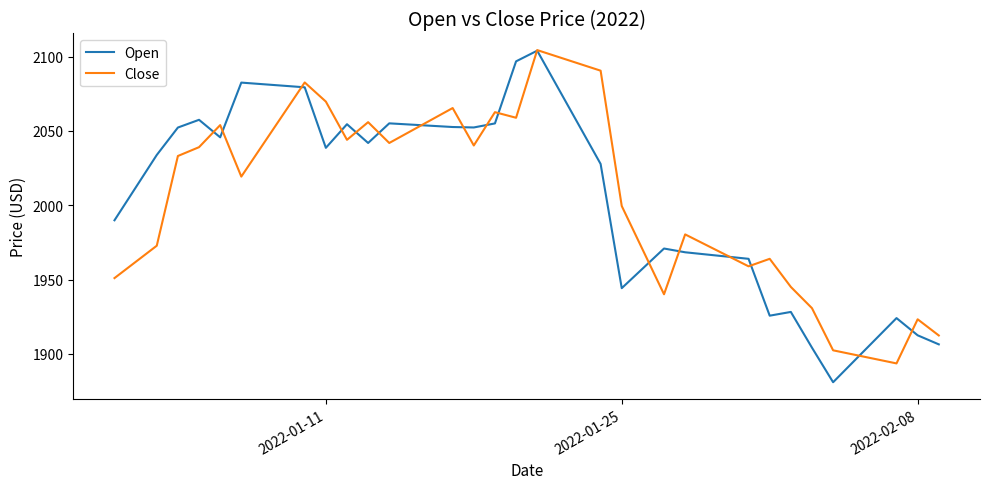

What is the highest value of the Close series?

2104.4